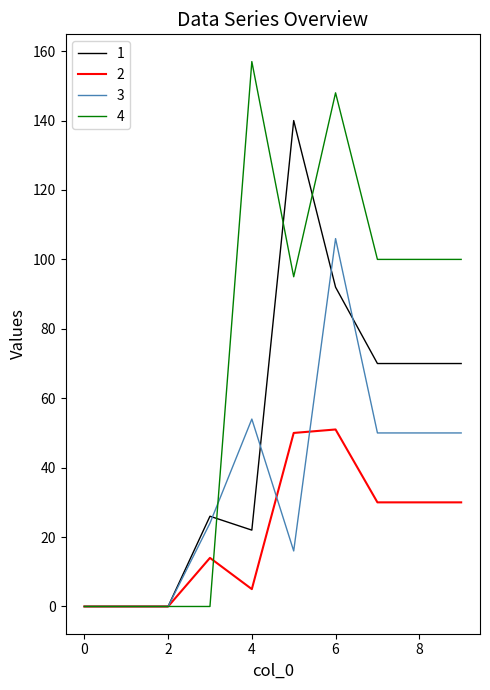

Which series has the largest range (max minus min)?

4